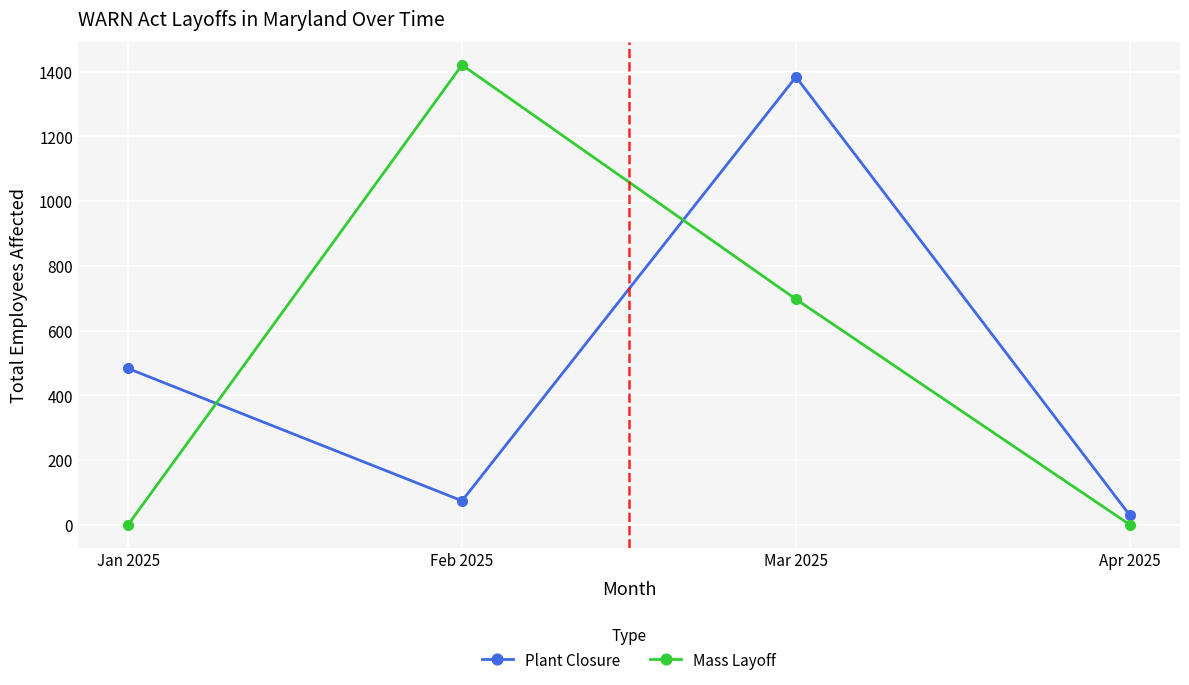

True or false: Mass Layoff has more than 0 interior local peaks.

True